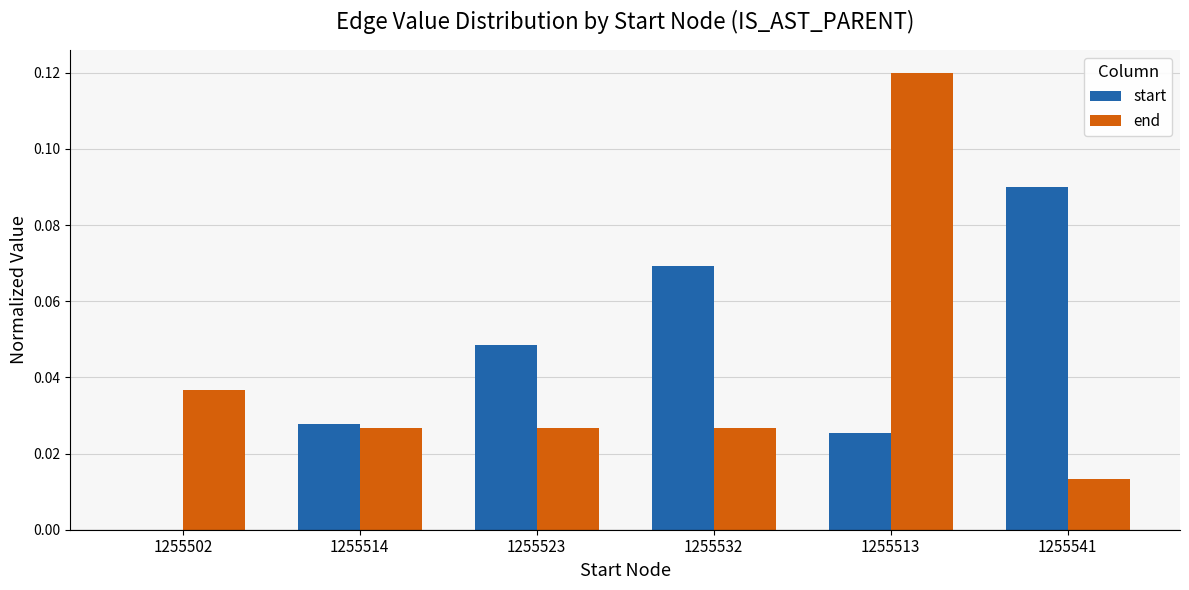

What is the sum of all start values?

0.3